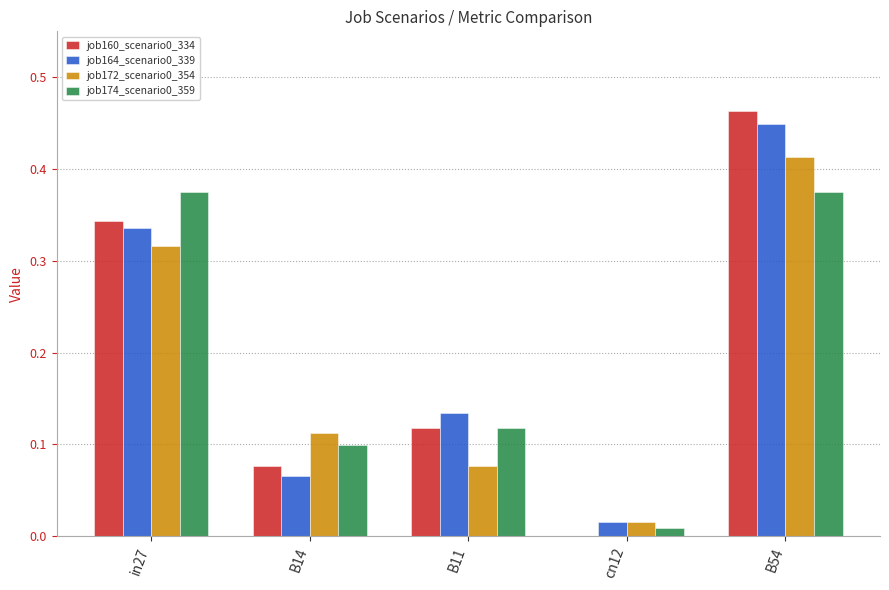

Is it true that job174_scenario0_359 equals 0.2 at B14?

False